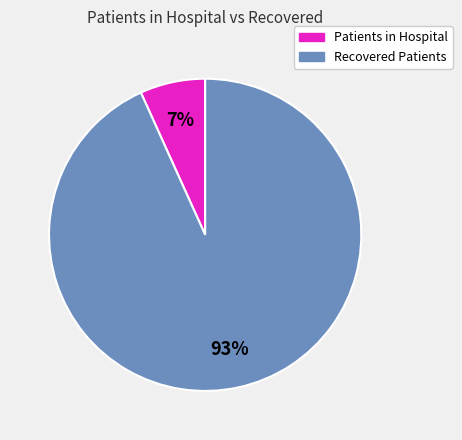

Count the number of slices in the pie.

2